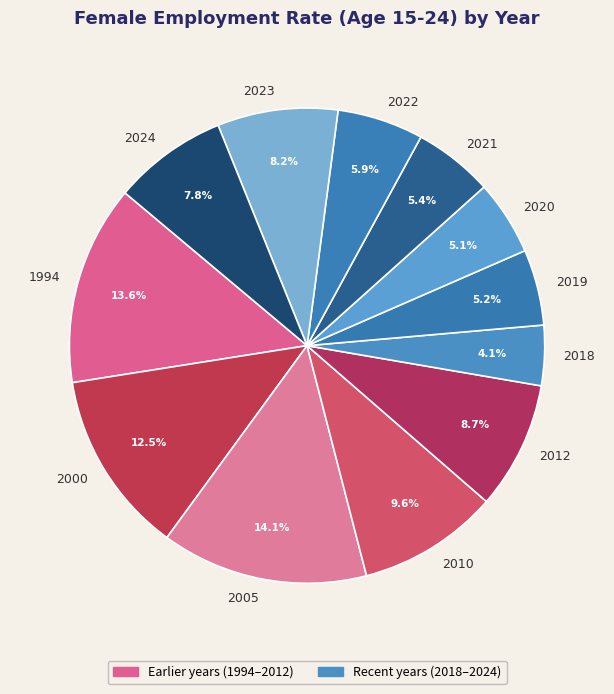

What is the ratio of the value at 2019 to the value at 2021?

1.0